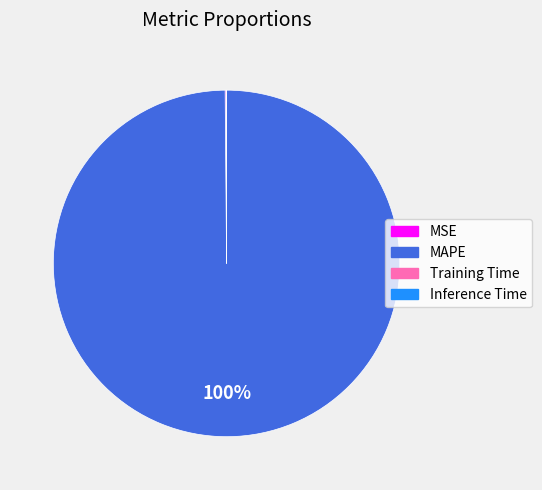

True or false: MAPE accounts for 100% of the total.

True